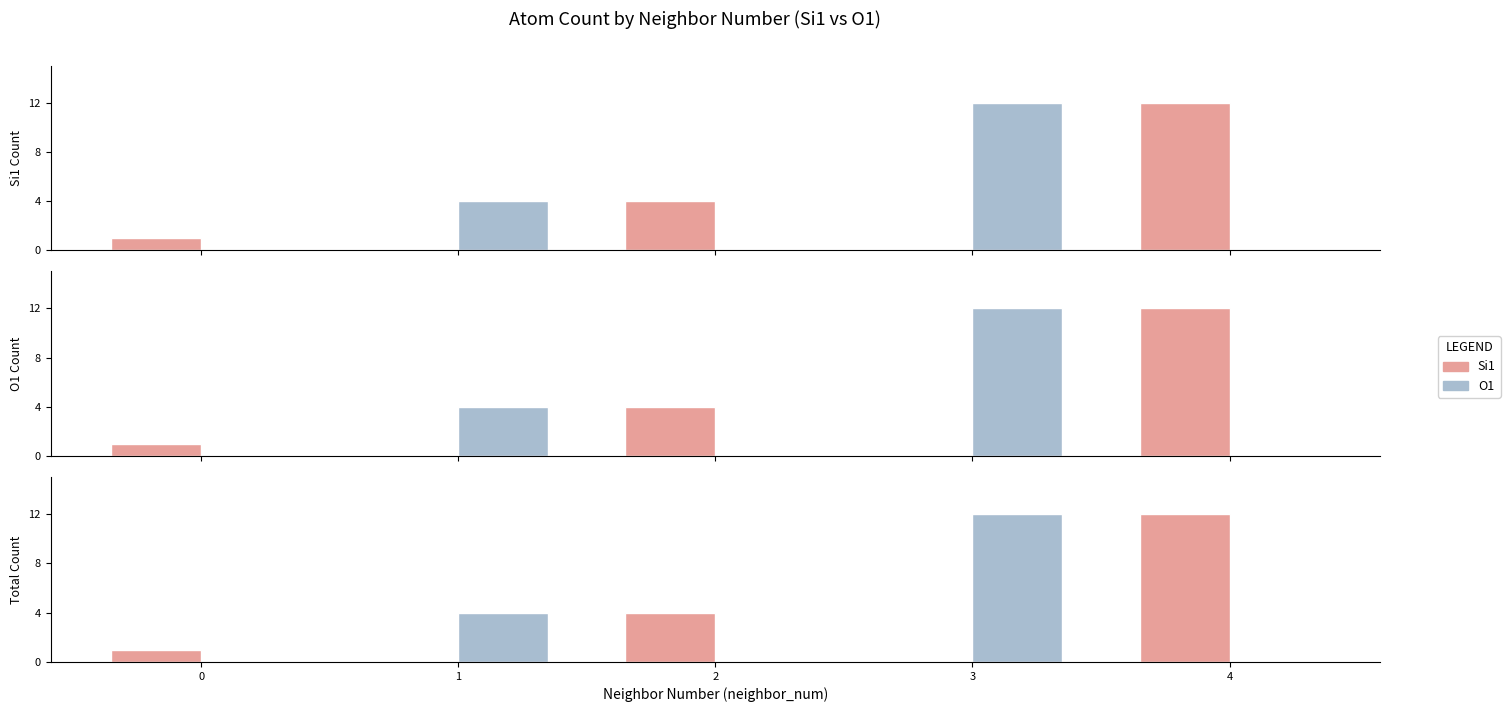

Where is Si1 nearest to the value 6?

2